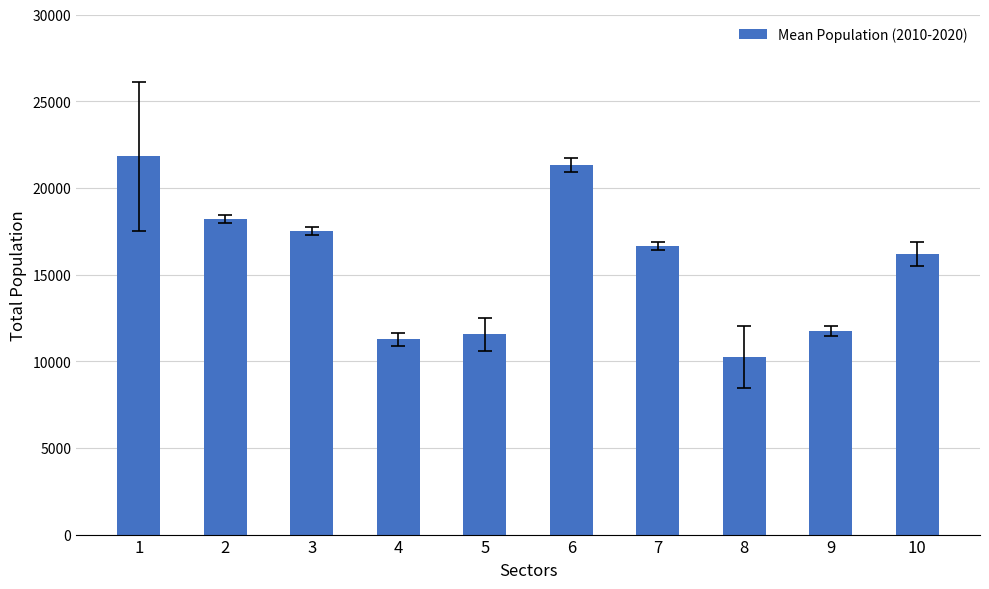

Approximately how many times larger is the value at 2 compared to 6?

0.9